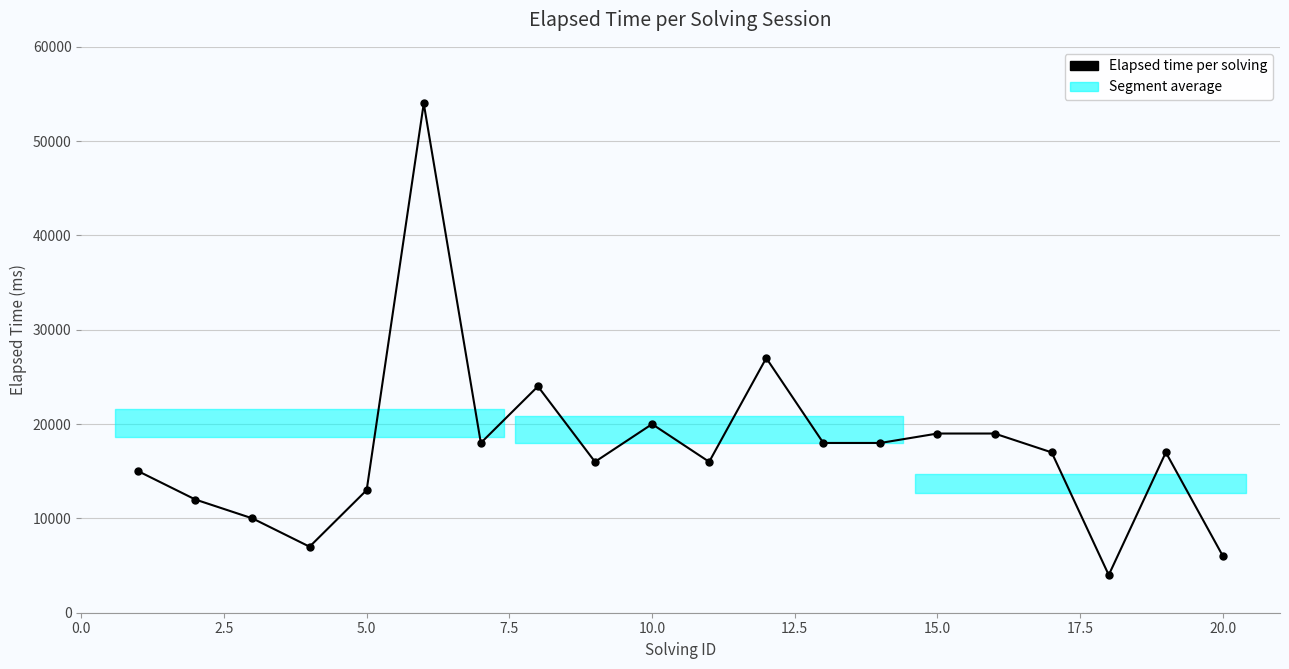

What is the average value?

17500